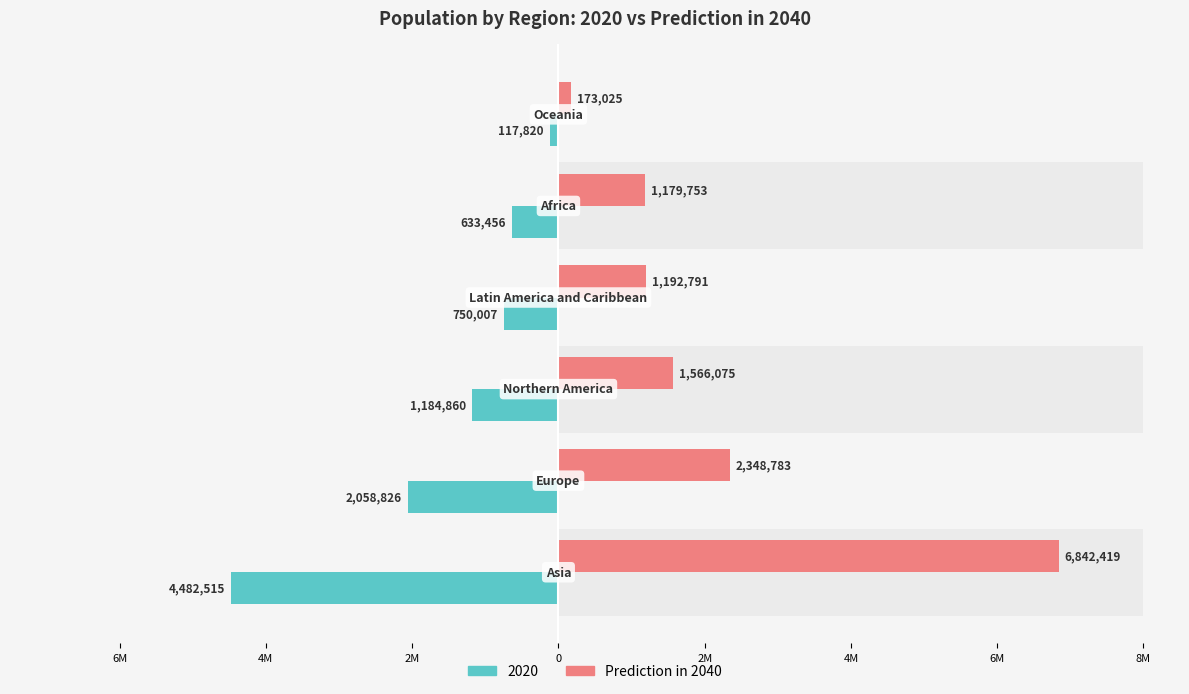

How many bars are there in total?

6